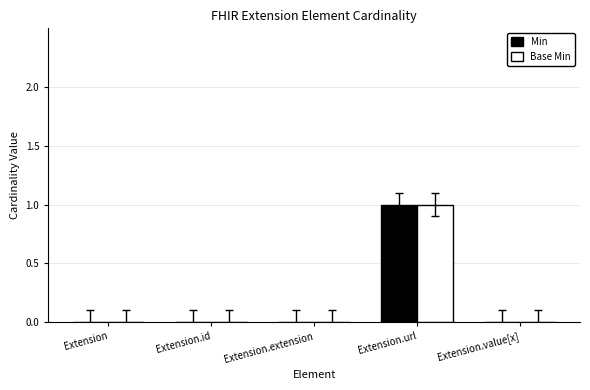

Which category has the highest value in the Base Min series?

Extension.url